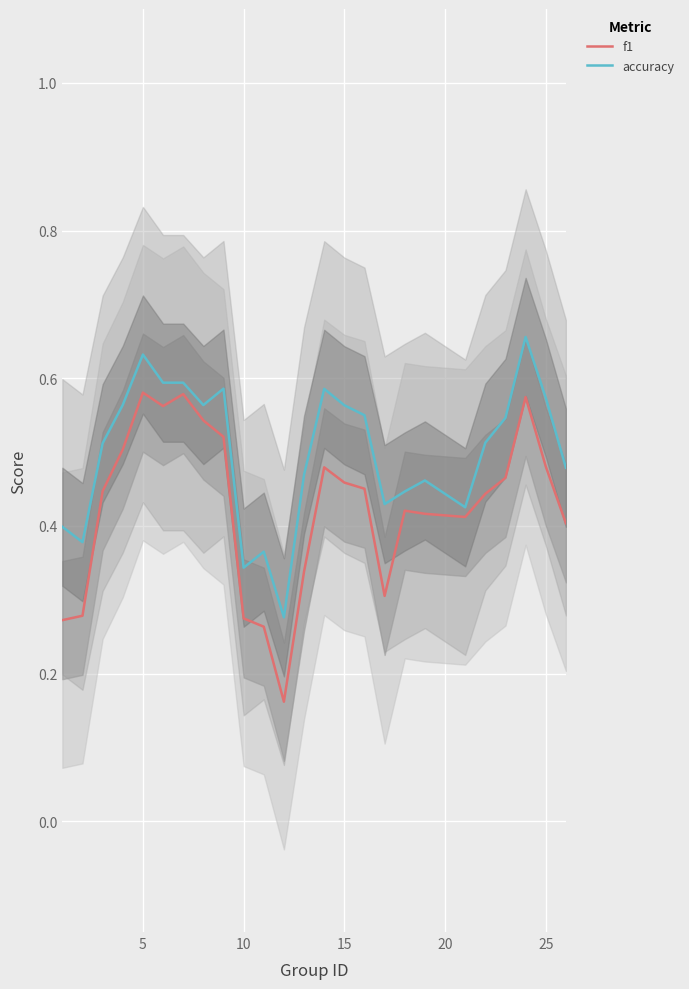

What are all the series names shown in the legend?

f1, accuracy